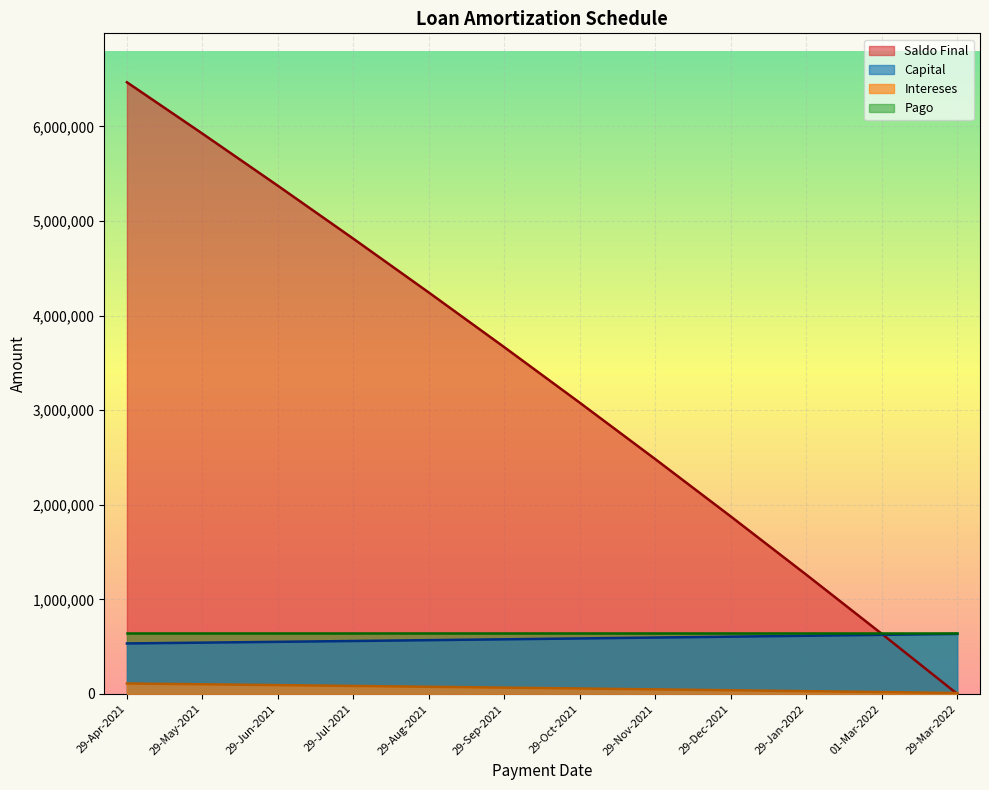

Which series has the largest total across all categories?

Saldo Final